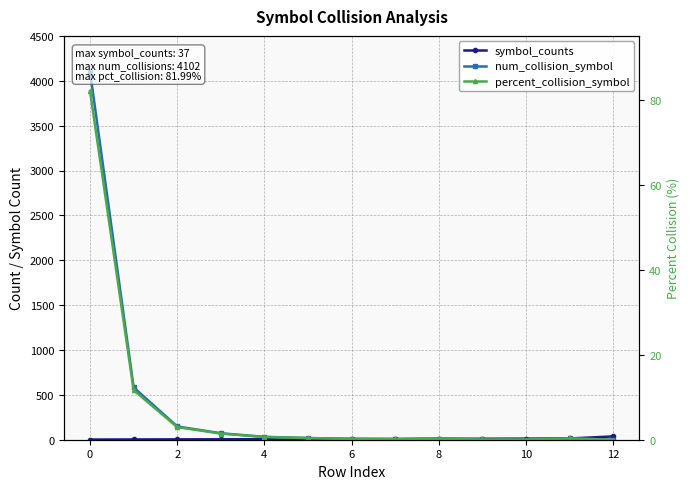

The value of symbol_counts at 2 is 2.2. True or false?

False